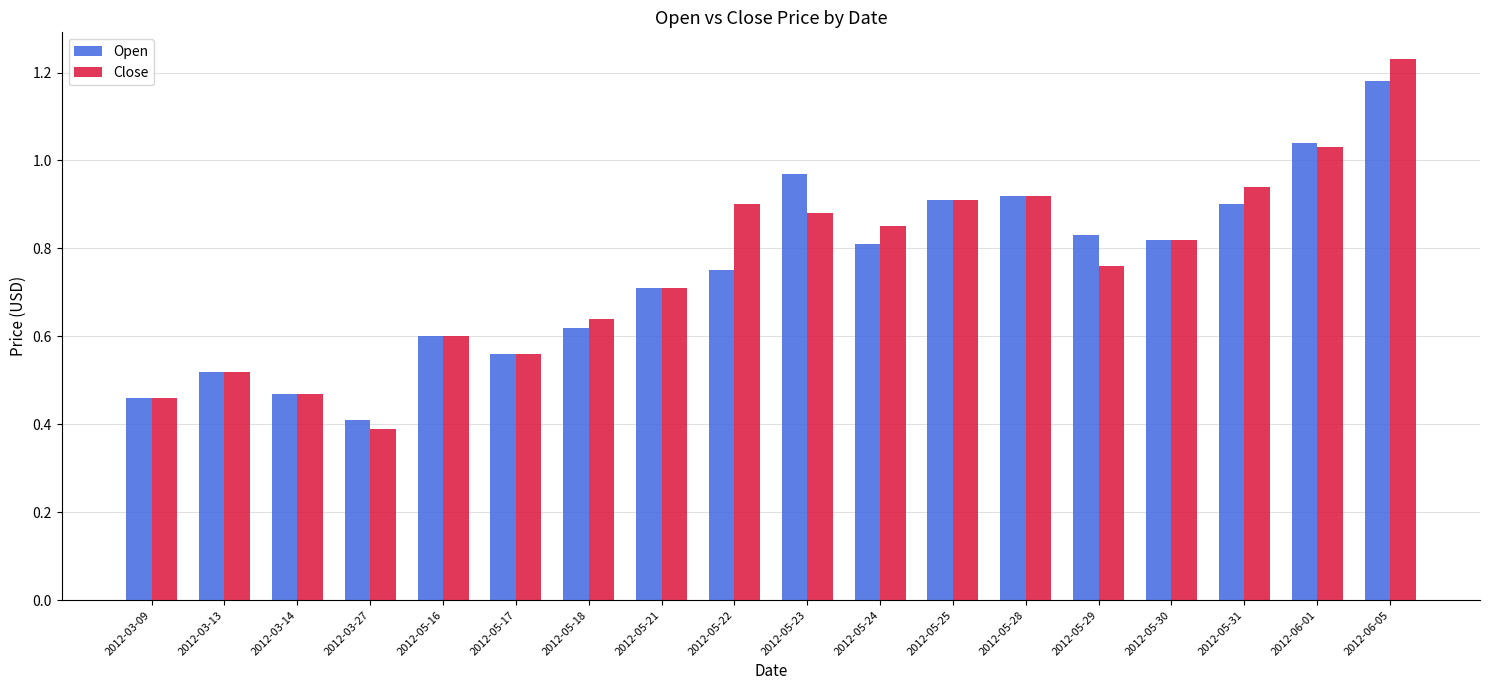

How many groups of bars are there?

18